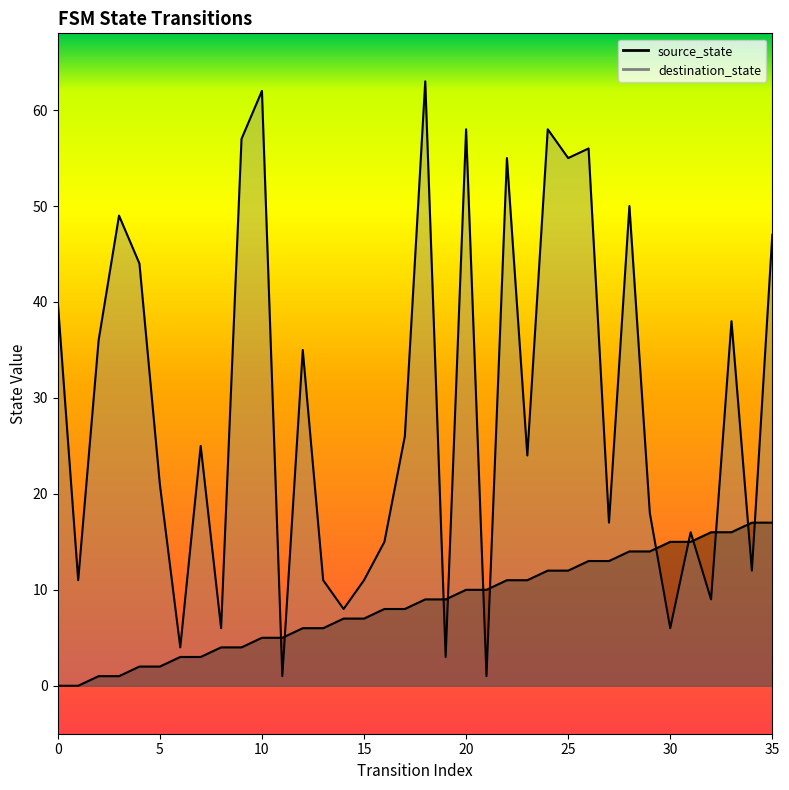

Reading left to right, extract all data points from this chart.

source_state: 0=0	1=0	2=1	3=1	4=2	5=2	6=3	7=3	8=4	9=4	10=5	11=5	12=6	13=6	14=7	15=7	16=8	17=8	18=9	19=9	20=10	21=10	22=11	23=11	24=12	25=12	26=13	27=13	28=14	29=14	30=15	31=15	32=16	33=16	34=17	35=17
destination_state: 0=40	1=11	2=36	3=49	4=44	5=21	6=4	7=25	8=6	9=57	10=62	11=1	12=35	13=11	14=8	15=11	16=15	17=26	18=63	19=3	20=58	21=1	22=55	23=24	24=58	25=55	26=56	27=17	28=50	29=18	30=6	31=16	32=9	33=38	34=12	35=47